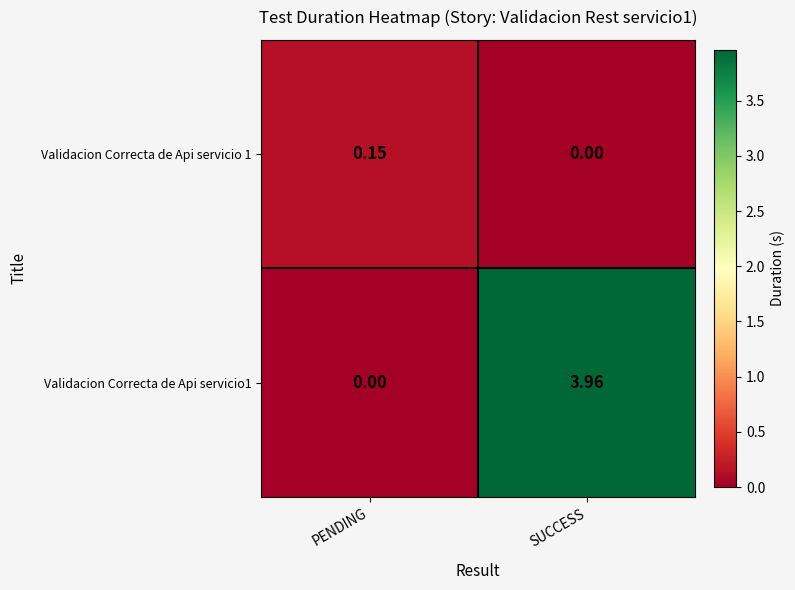

Which label corresponds to the largest value in the chart?

SUCCESS